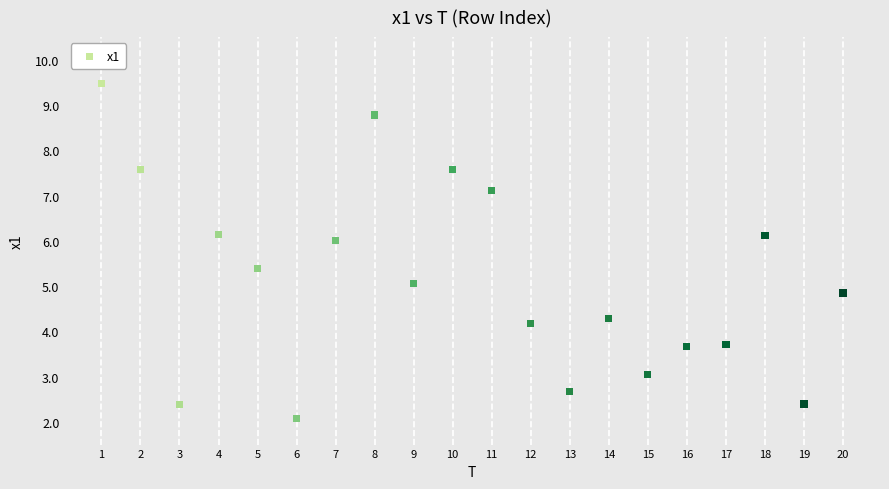

What is the range of Y values (max minus min)?

7.4